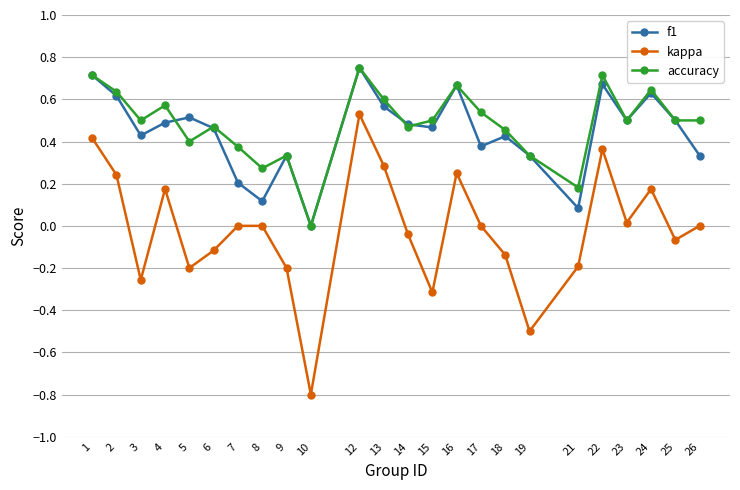

What is the value of the kappa point at the 5th from the left?

-0.2